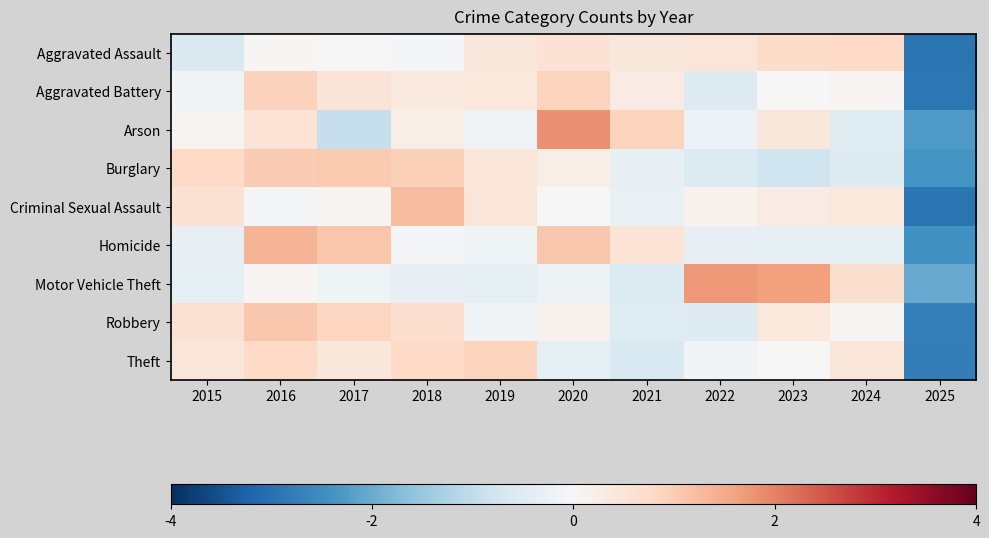

Which series changed the most between 2022 and 2025?

Motor Vehicle Theft